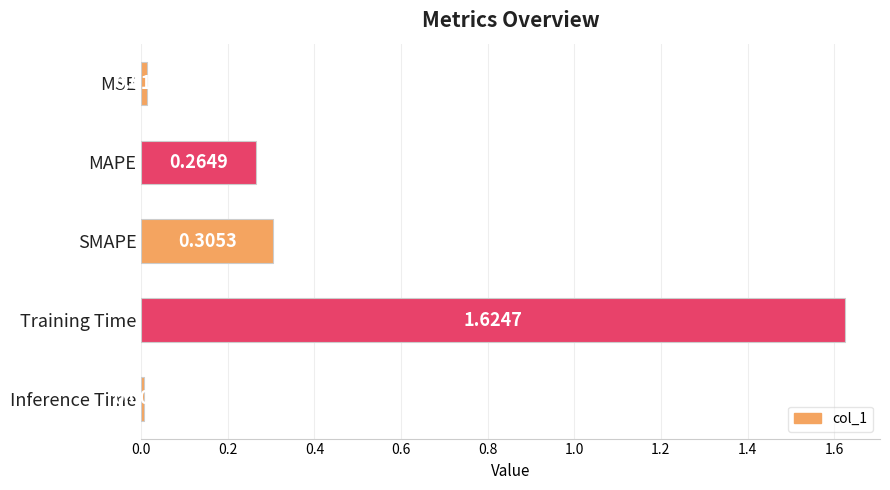

What is the change in value from MSE to SMAPE?

+0.3